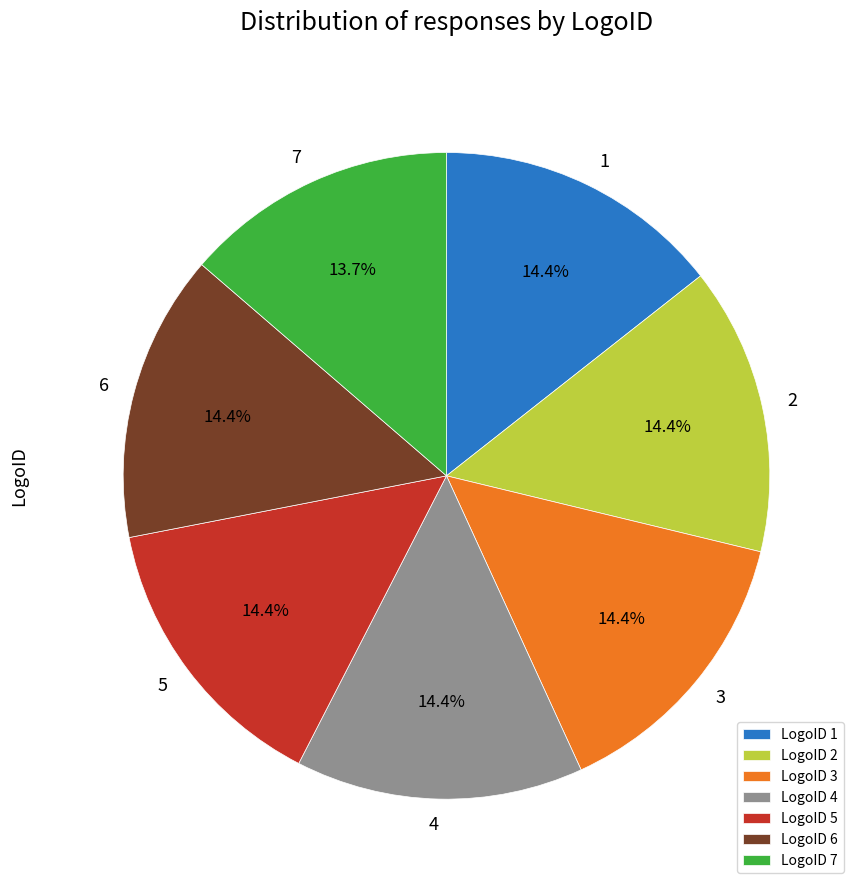

What is the smallest slice in the pie chart?

LogoID 7